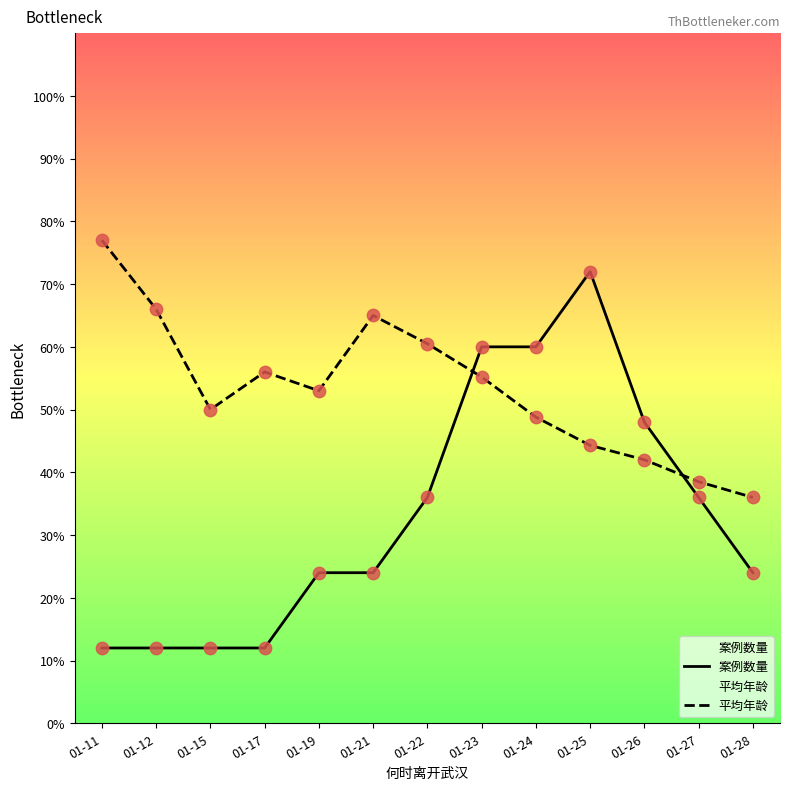

Which series contains the lowest Y value?

案例数量